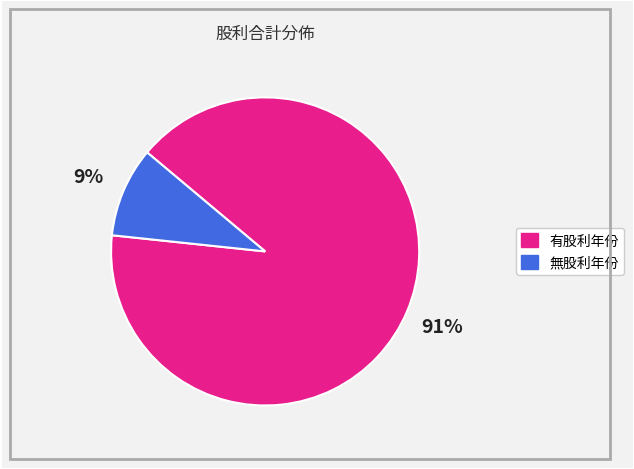

How many slices are in this pie chart?

2